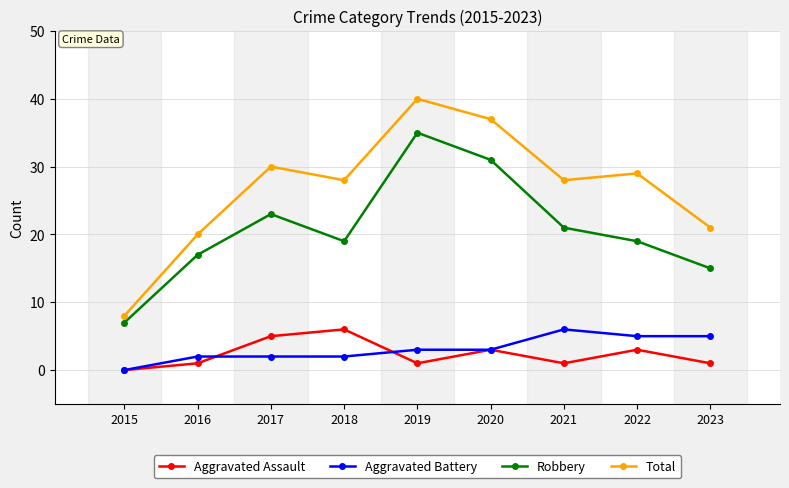

How many data points does each series have?

9